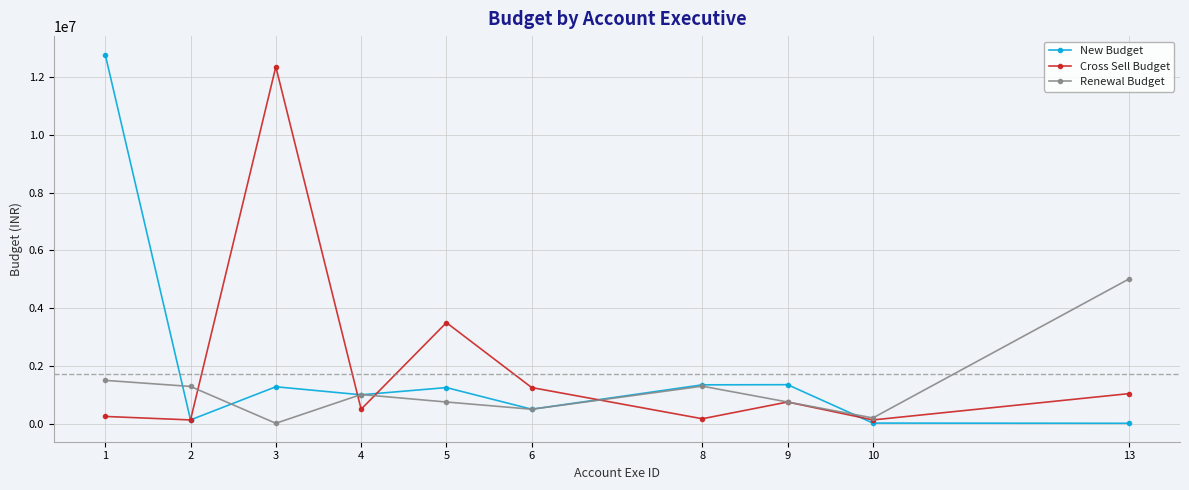

What is the highest value of the Renewal Budget series?

5010000